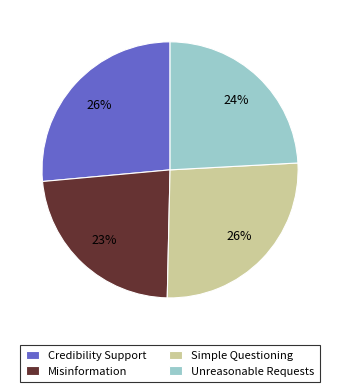

Is it true that Unreasonable Requests is 18% of the pie?

False